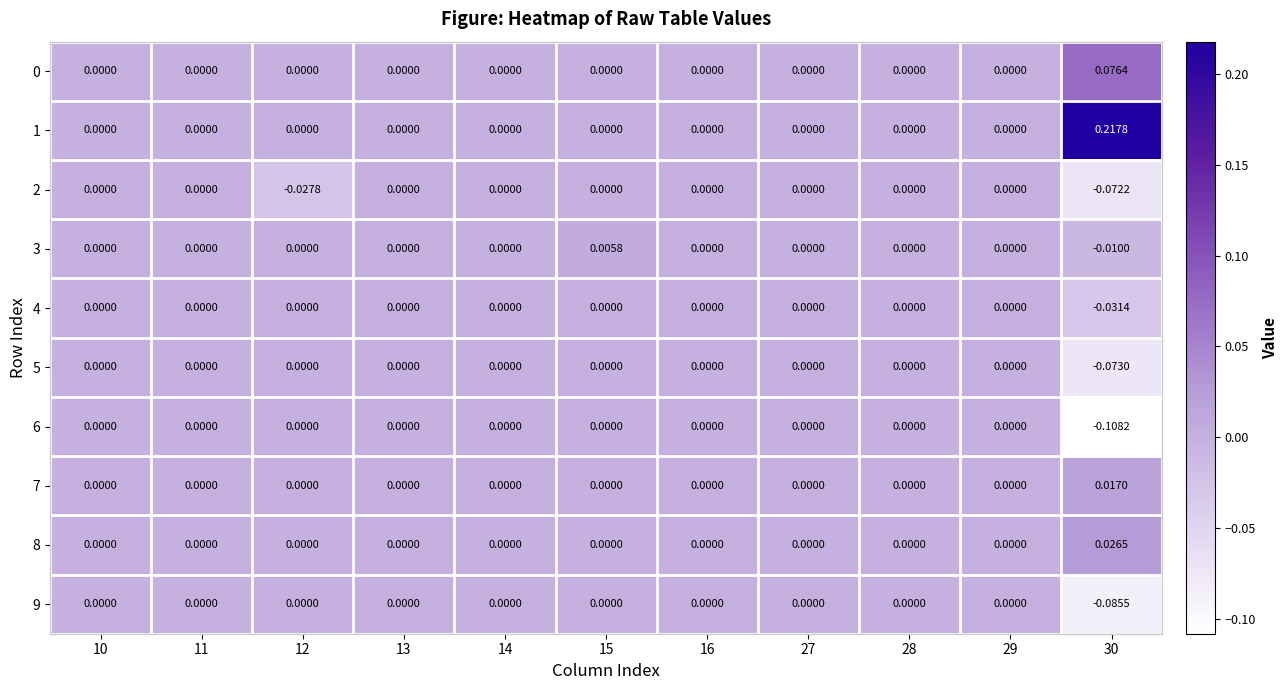

Is the value of 7 at 30 greater than the value of 6 at 30?

Yes